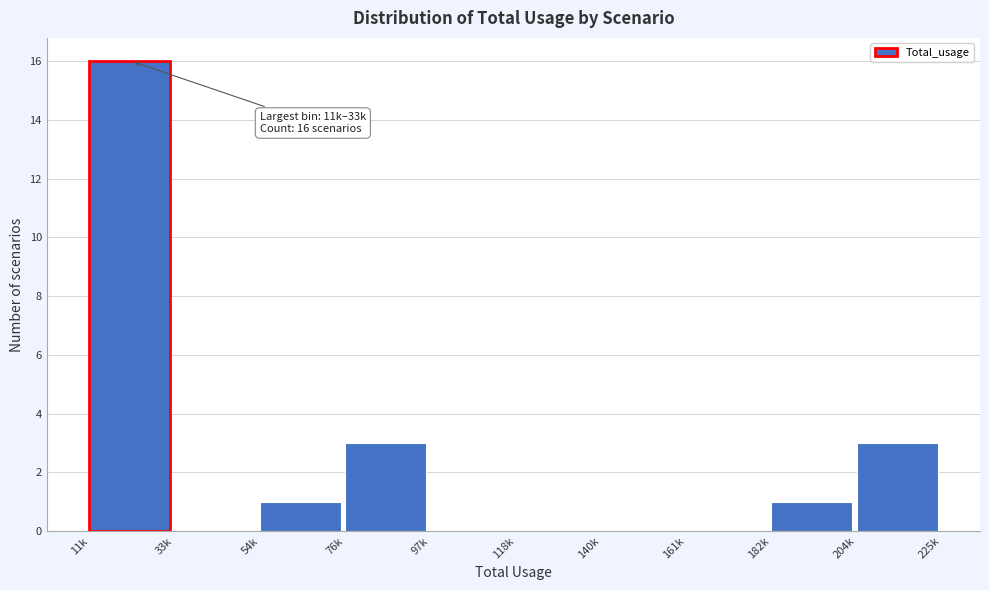

Reading left to right, list all the values displayed in this chart.

11k=16	33k=0	54k=1	76k=3	97k=0	118k=0	140k=0	161k=0	182k=1	204k=3